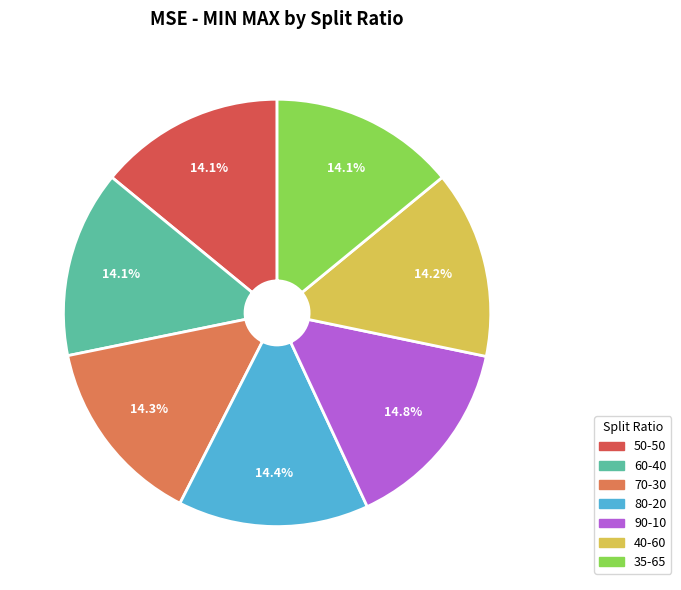

What portion of the pie excludes 35-65?

85.9%